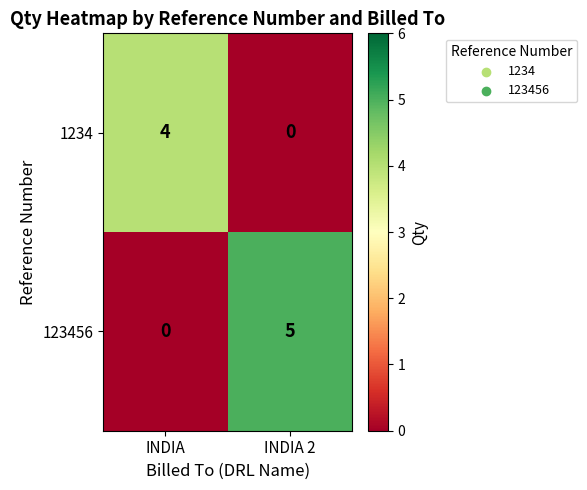

How many categories are shown in the chart?

2